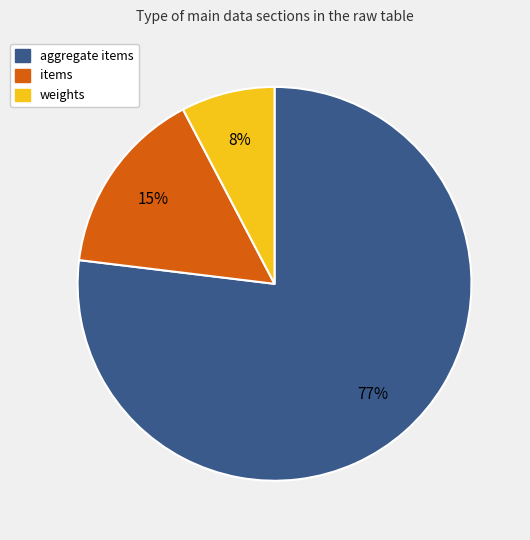

To the nearest percent, what is the combined percentage of weights and items?

23%